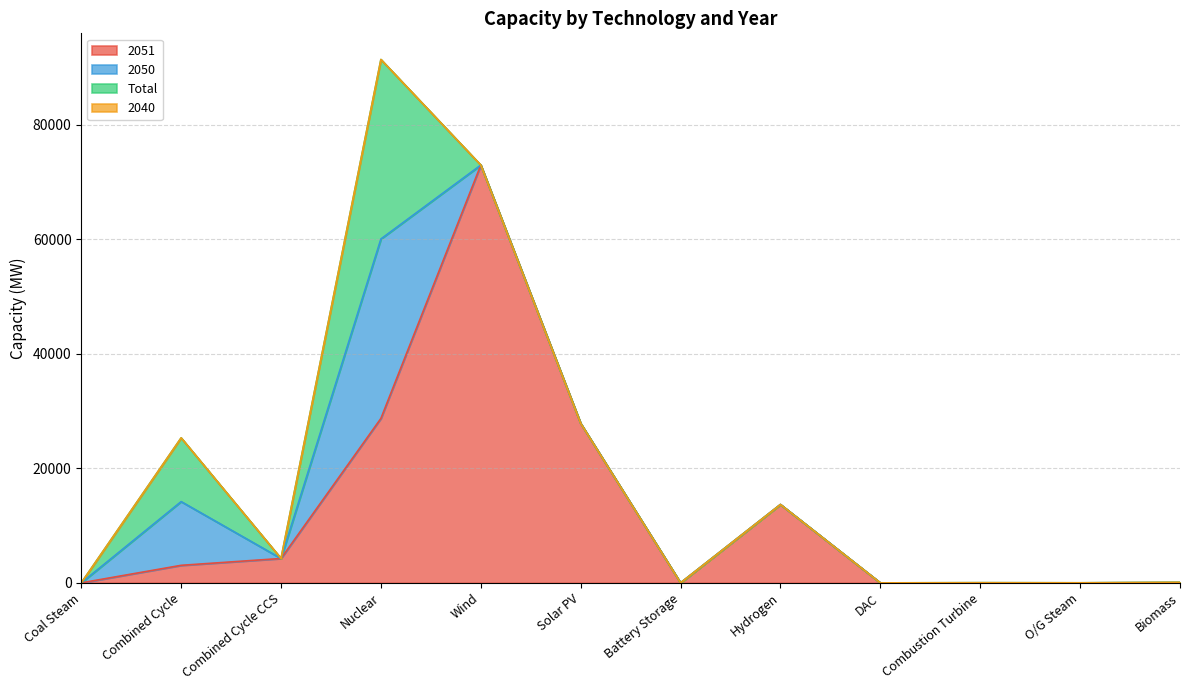

What is the difference between the maximum and second lowest values in the 2050 series?

31333.4